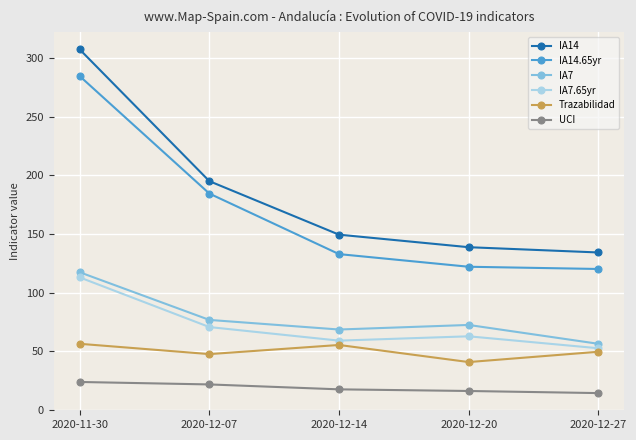

Rank the series by their maximum value, from highest to lowest.

IA14, IA14.65yr, IA7, IA7.65yr, Trazabilidad, UCI